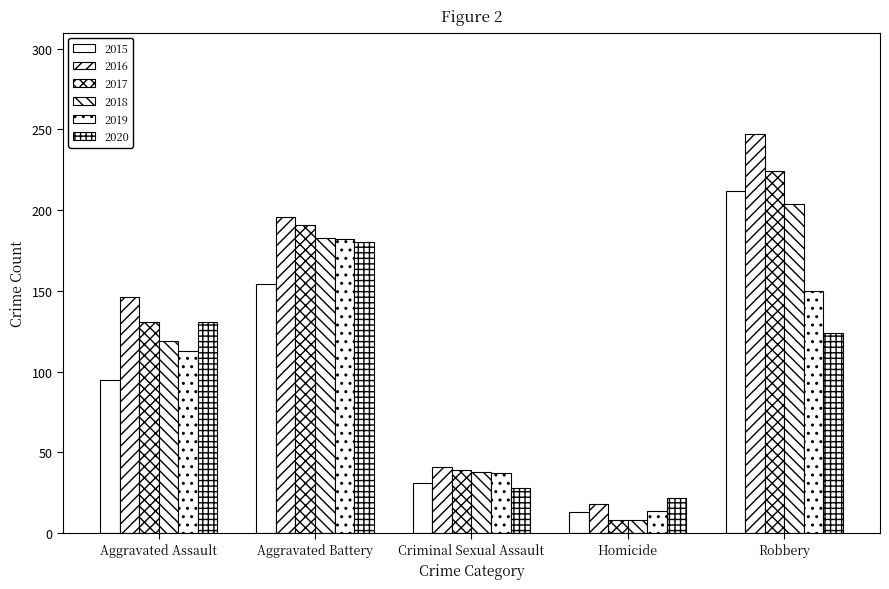

At how many categories does at least one series exceed 35?

4